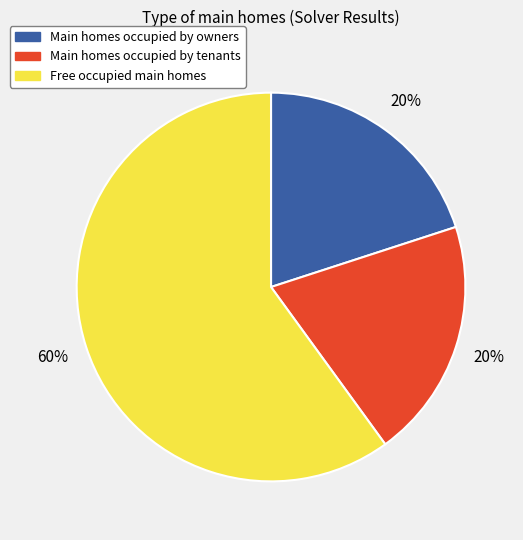

Do Free occupied main homes and Main homes occupied by tenants together represent more than half of the pie?

Yes